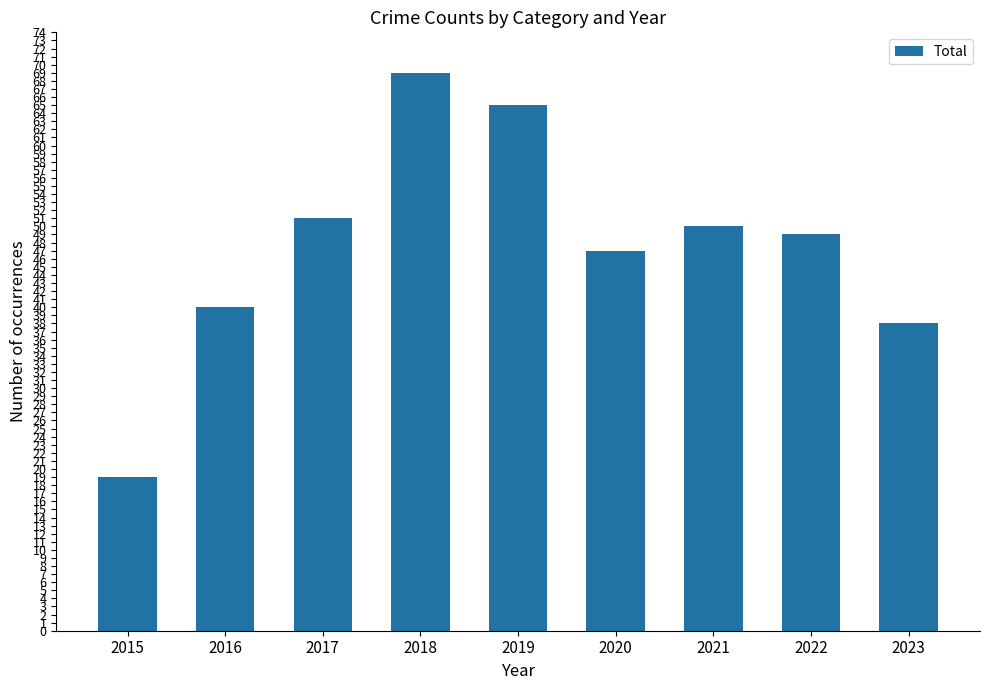

The chart shows a value of 38 at 2023. True or false?

True